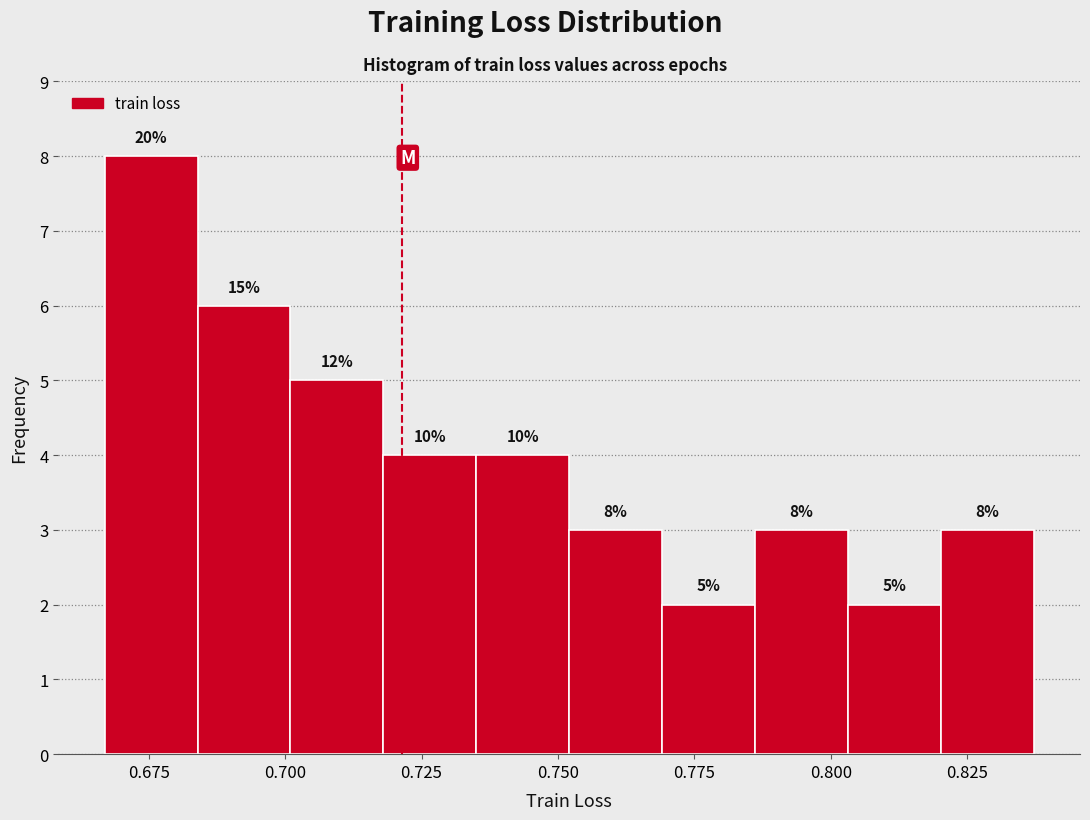

Read against the x-axis, roughly where is the centre of the tallest bar?

0.675